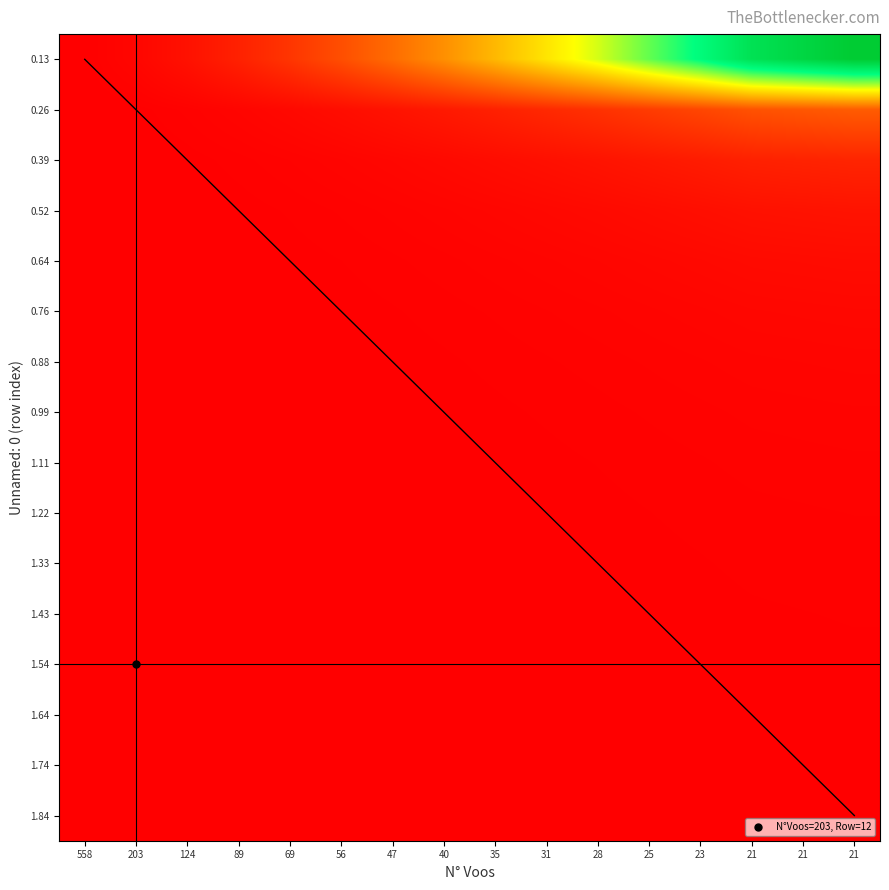

Which has a higher value, 31 or 25?

25